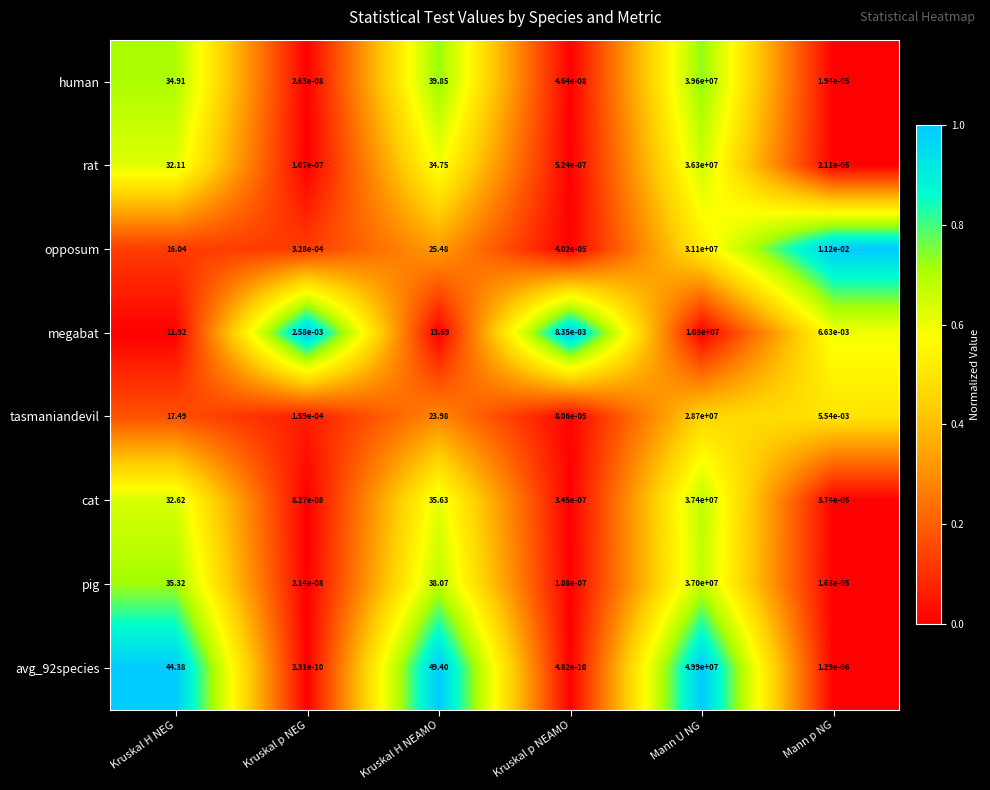

How many distinct data groups are displayed?

8